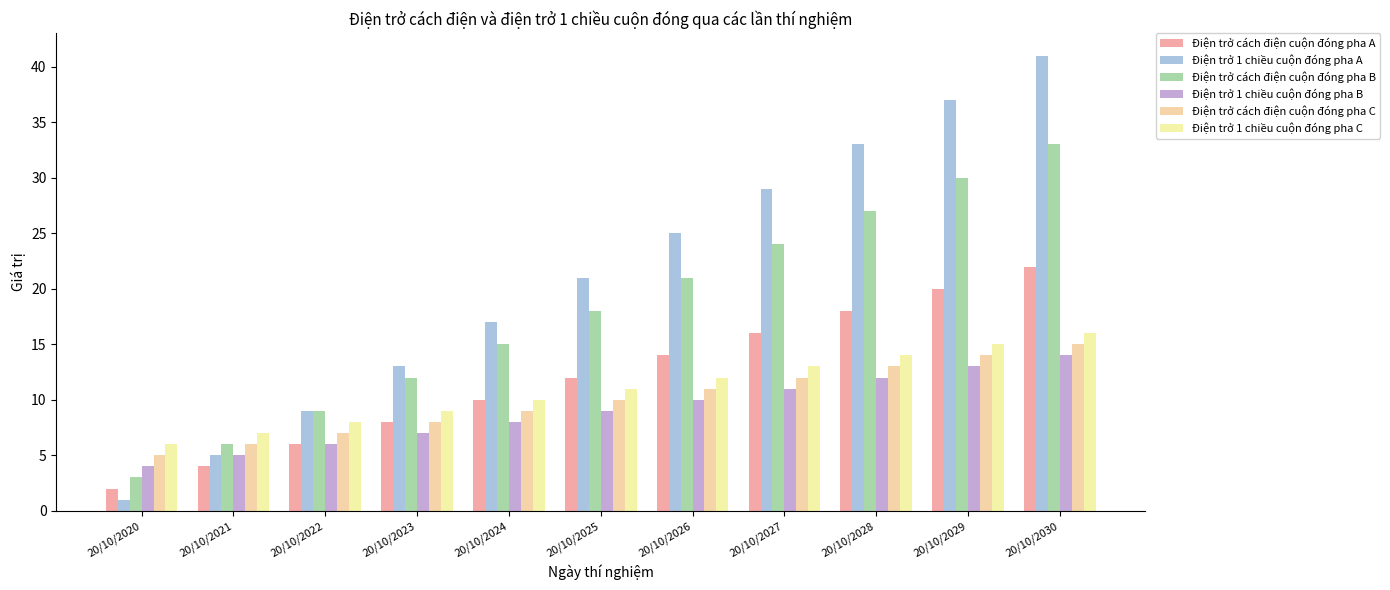

Reading left to right, extract all data points from this chart.

Điện trở cách điện cuộn đóng pha A: 20/10/2020=2	20/10/2021=4	20/10/2022=6	20/10/2023=8	20/10/2024=10	20/10/2025=12	20/10/2026=14	20/10/2027=16	20/10/2028=18	20/10/2029=20	20/10/2030=22
Điện trở 1 chiều cuộn đóng pha A: 20/10/2020=1	20/10/2021=5	20/10/2022=9	20/10/2023=13	20/10/2024=17	20/10/2025=21	20/10/2026=25	20/10/2027=29	20/10/2028=33	20/10/2029=37	20/10/2030=41
Điện trở cách điện cuộn đóng pha B: 20/10/2020=3	20/10/2021=6	20/10/2022=9	20/10/2023=12	20/10/2024=15	20/10/2025=18	20/10/2026=21	20/10/2027=24	20/10/2028=27	20/10/2029=30	20/10/2030=33
Điện trở 1 chiều cuộn đóng pha B: 20/10/2020=4	20/10/2021=5	20/10/2022=6	20/10/2023=7	20/10/2024=8	20/10/2025=9	20/10/2026=10	20/10/2027=11	20/10/2028=12	20/10/2029=13	20/10/2030=14
Điện trở cách điện cuộn đóng pha C: 20/10/2020=5	20/10/2021=6	20/10/2022=7	20/10/2023=8	20/10/2024=9	20/10/2025=10	20/10/2026=11	20/10/2027=12	20/10/2028=13	20/10/2029=14	20/10/2030=15
Điện trở 1 chiều cuộn đóng pha C: 20/10/2020=6	20/10/2021=7	20/10/2022=8	20/10/2023=9	20/10/2024=10	20/10/2025=11	20/10/2026=12	20/10/2027=13	20/10/2028=14	20/10/2029=15	20/10/2030=16